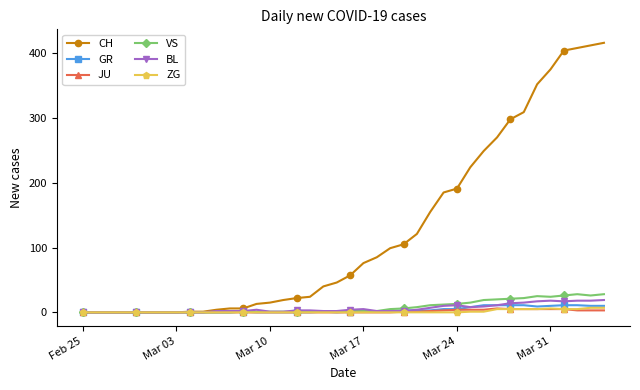

At how many categories does at least one series exceed 278?

8